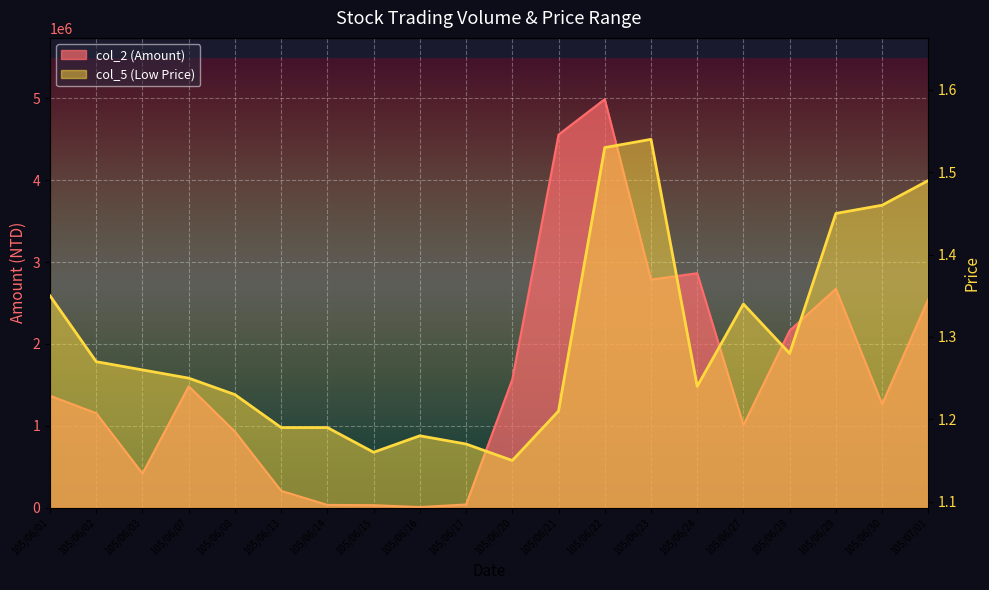

At which label is col_2 closest to 2498350?

105/07/01